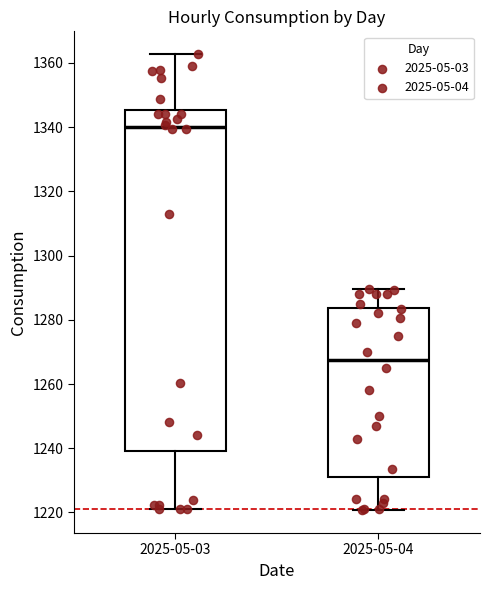

Comparing the boxes themselves (not the whiskers), which one is the tallest?

2025-05-03